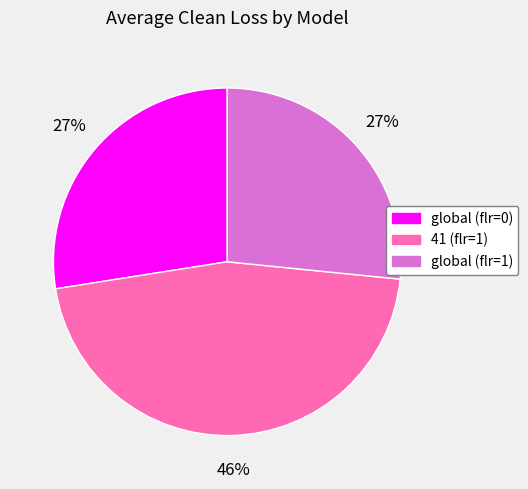

Do 41 (flr=1) and global (flr=1) together represent more than half of the pie?

Yes